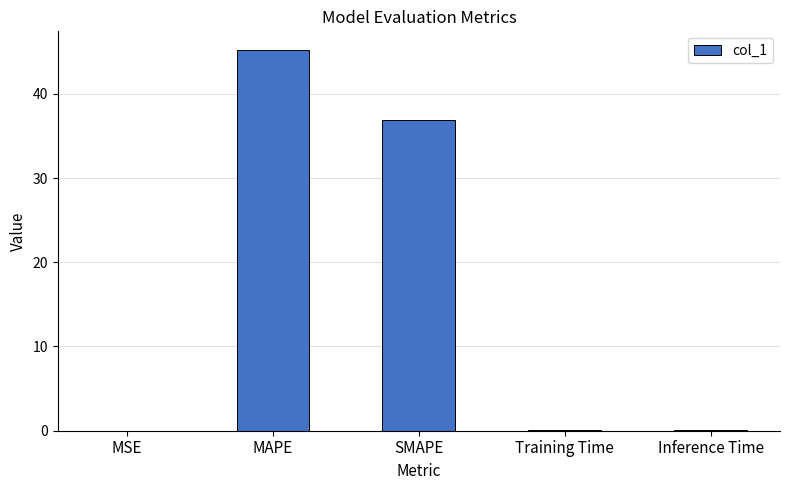

What is the sum of the values at MAPE and MSE?

45.2